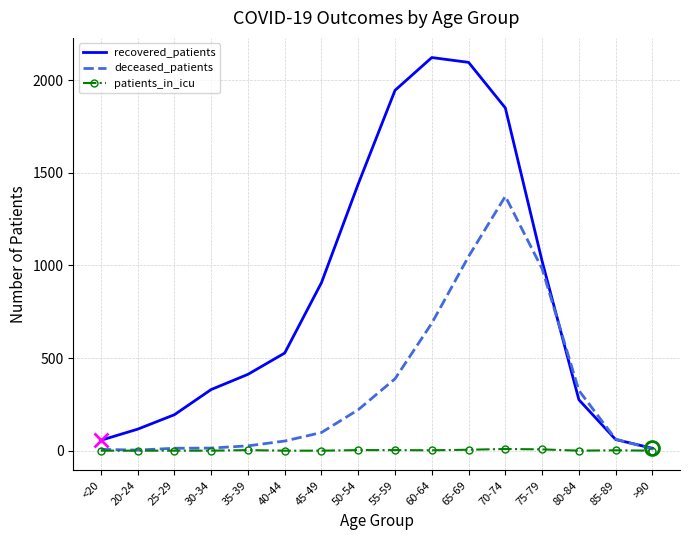

Which category has the highest value in the deceased_patients series?

70-74